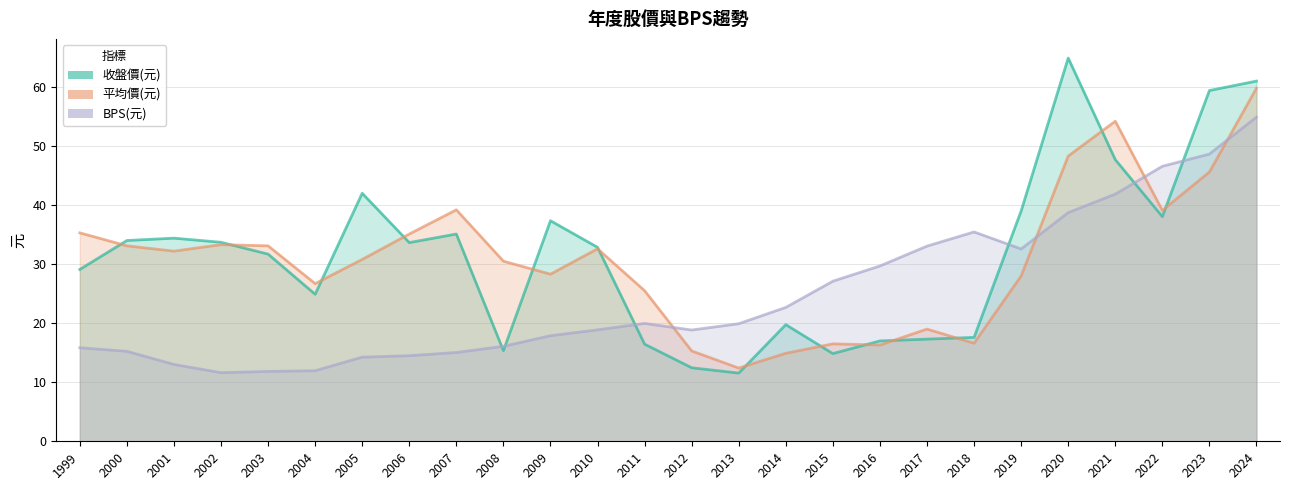

Where do 平均價(元) and BPS(元) first cross each other?

2011 and 2012